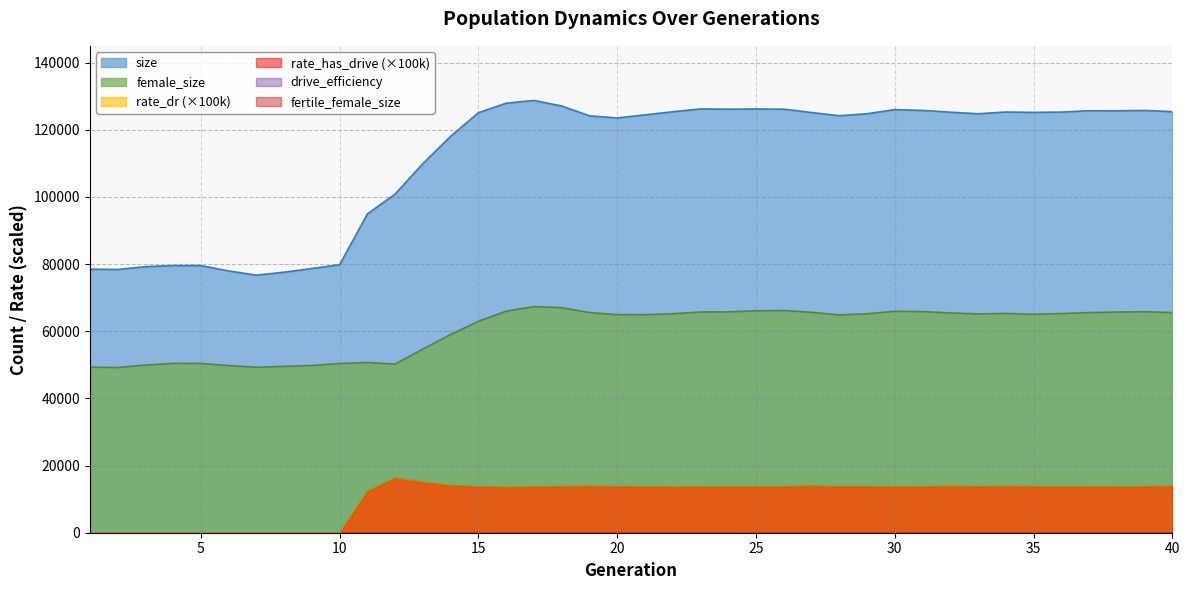

Does the chart display data point markers on the line(s)?

No